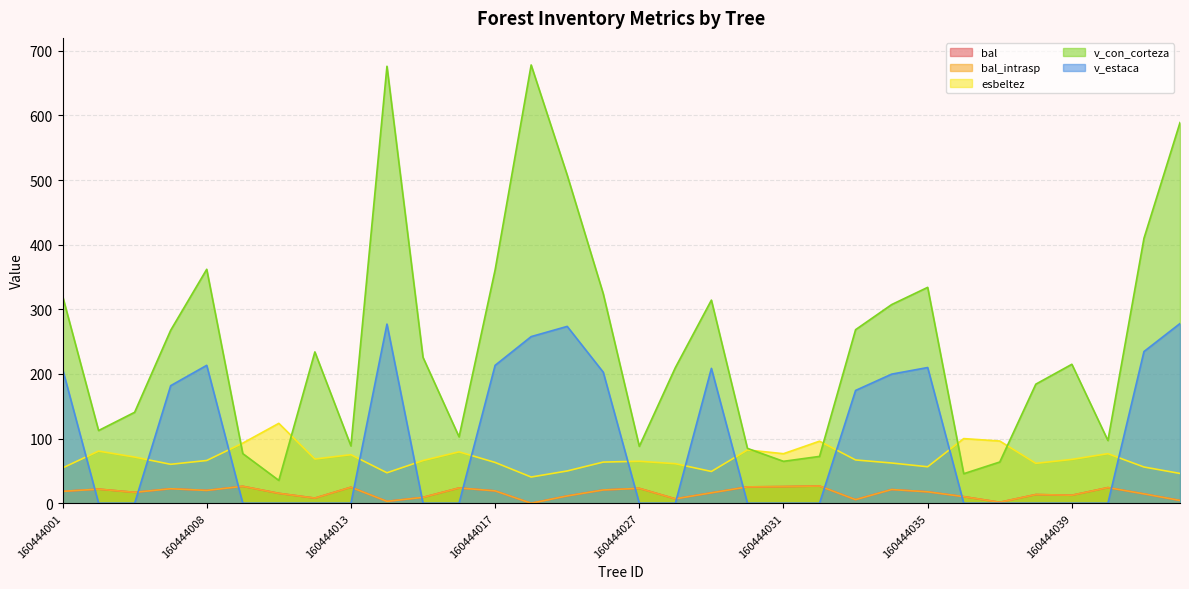

Where do esbeltez and v_estaca first cross each other?

160444001 and 160444003